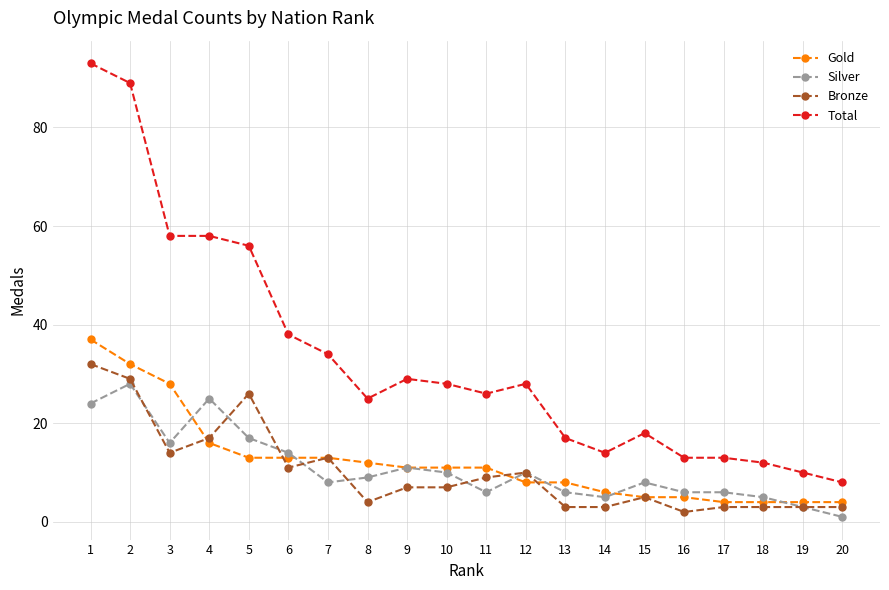

What is the difference between the second highest and second lowest values in the Silver series?

22